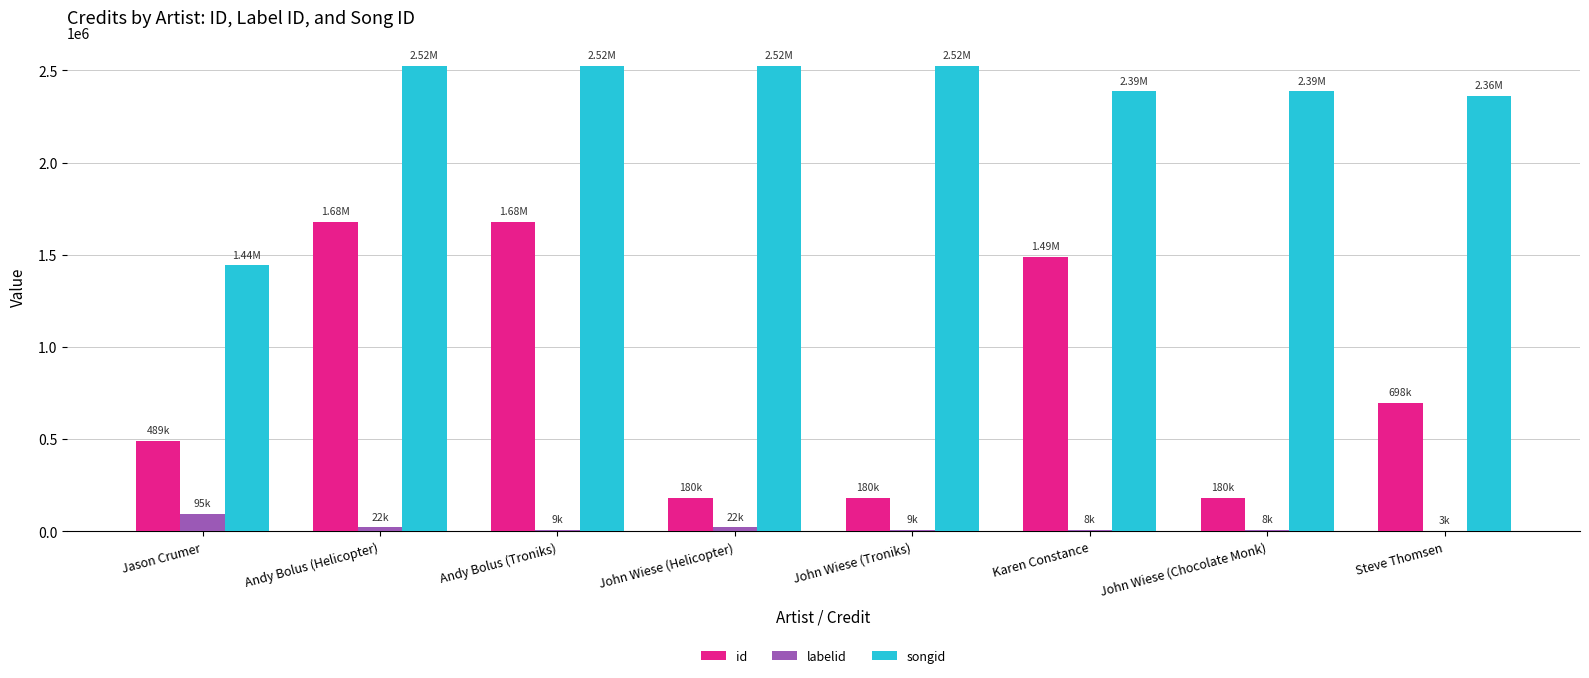

What is the sum of all id values?

6570975